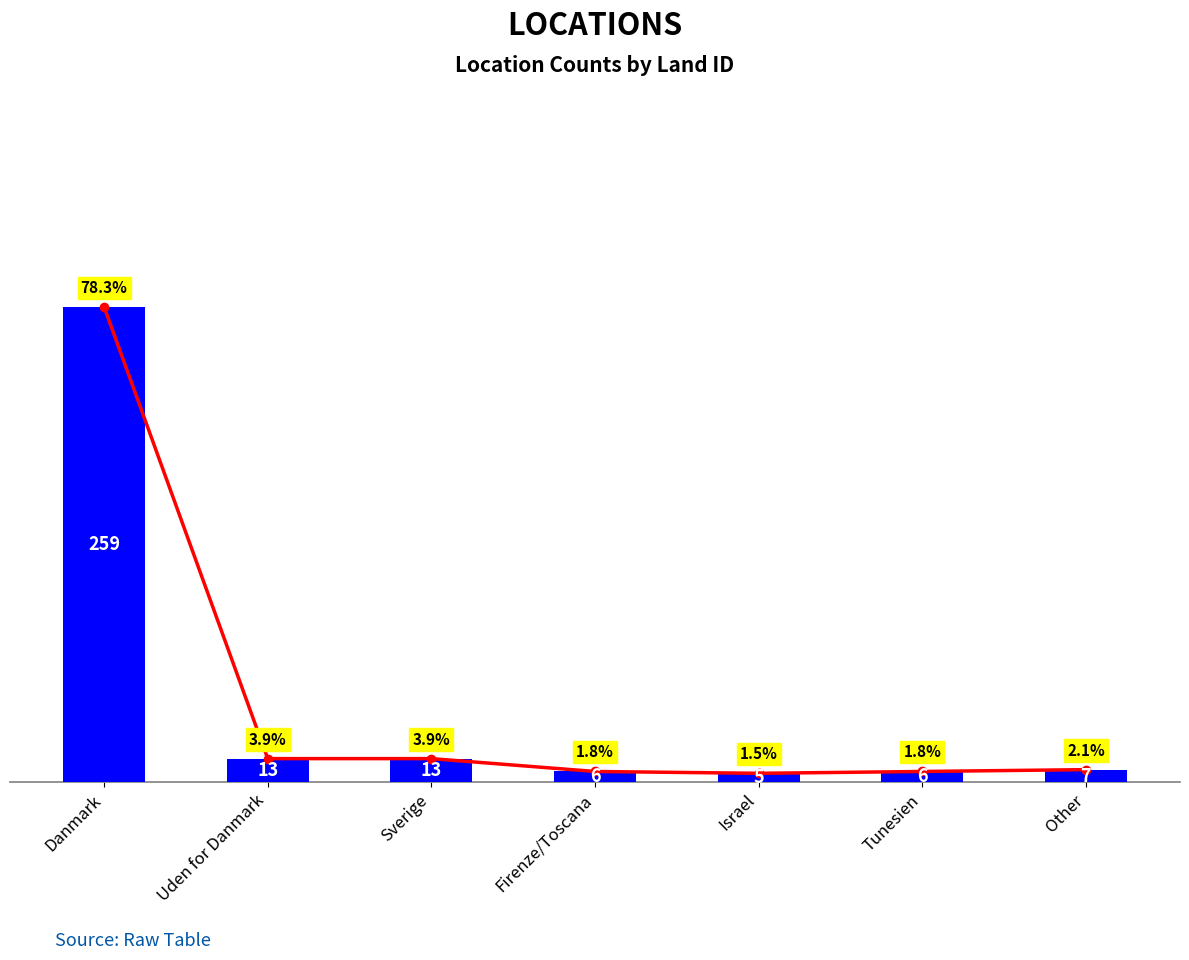

Read the count value at Tunesien, to the nearest 5.

5